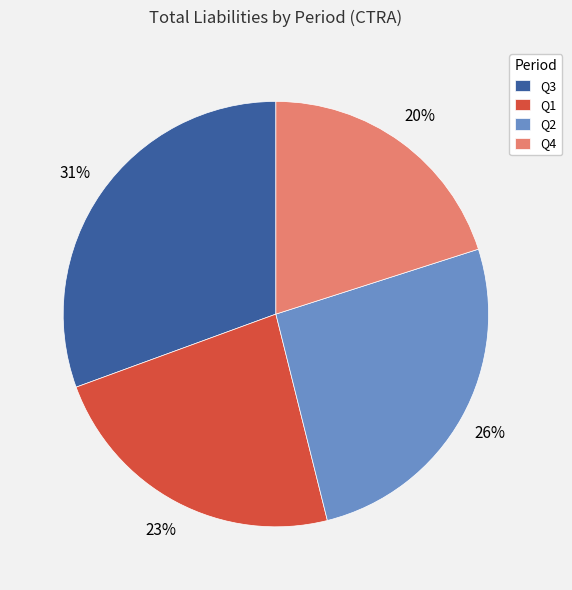

Do Q2 and Q3 together represent more than half of the pie?

Yes